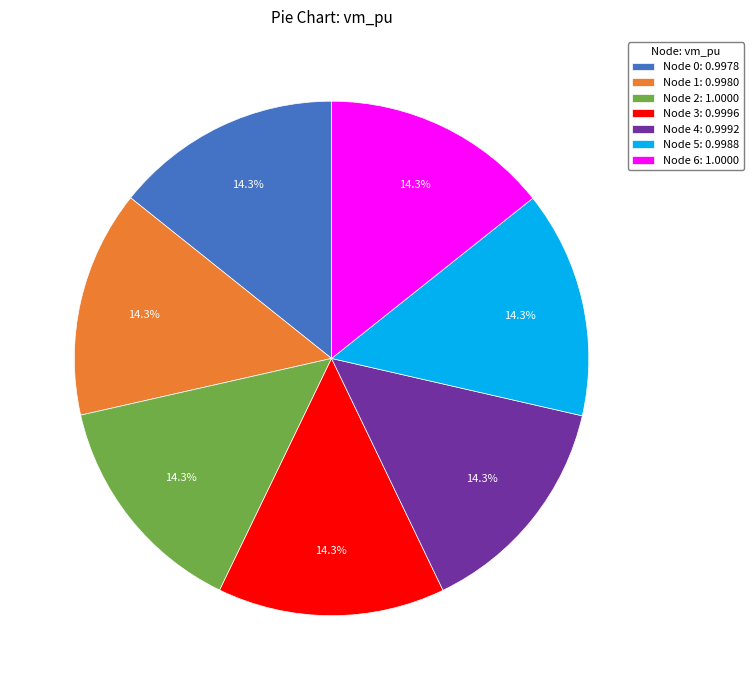

Is there a majority slice in this chart?

No